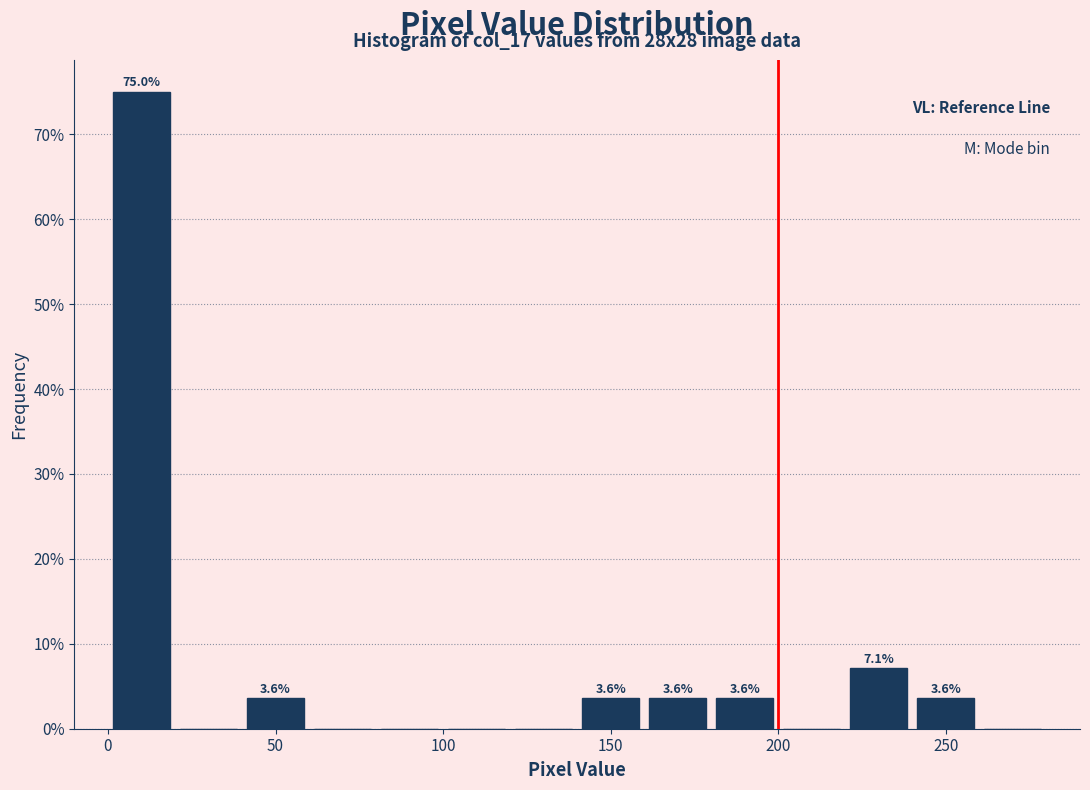

Which range on the x-axis has the tallest bar?

0 to 20